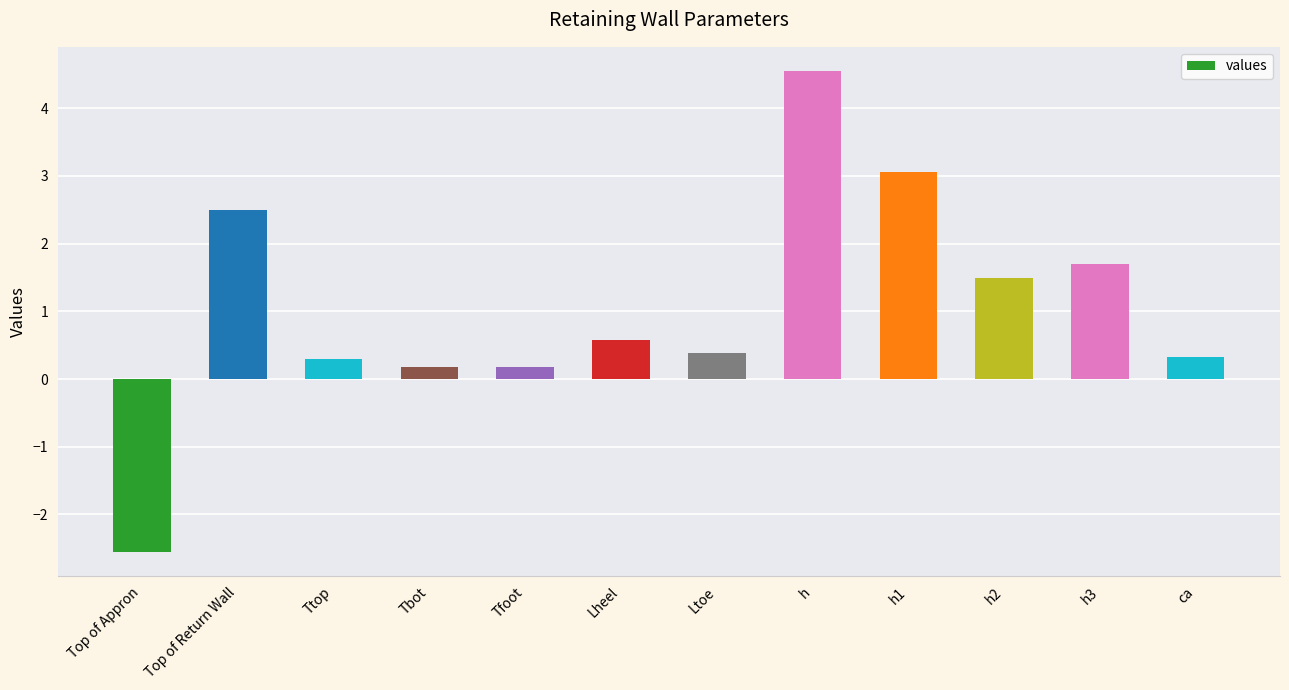

Where does the data first go above 0?

Top of Return Wall